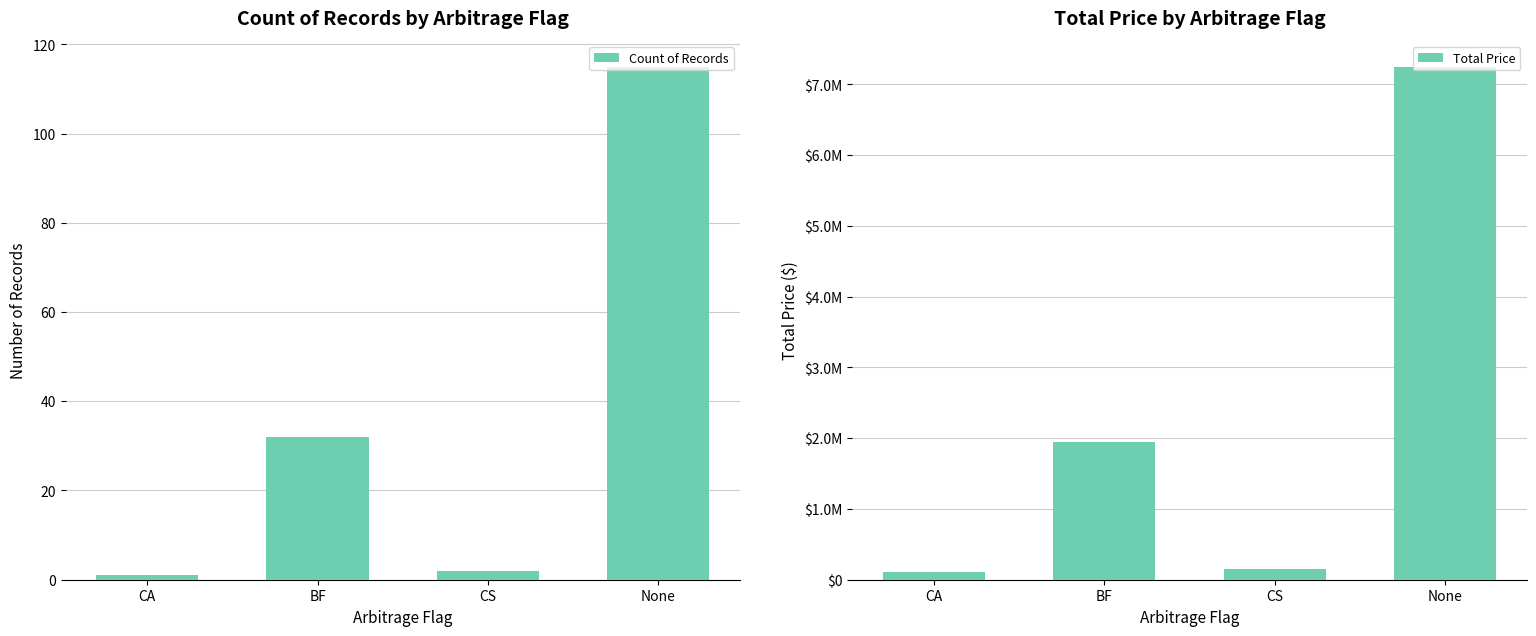

What position from the left is CS?

3